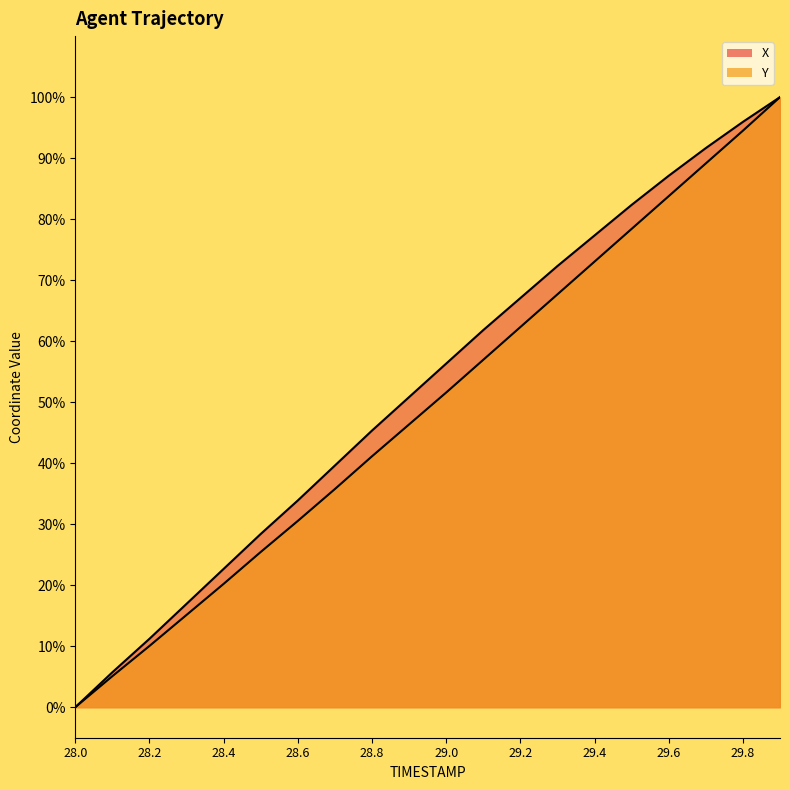

True or false: Y and X intersect in this chart.

False